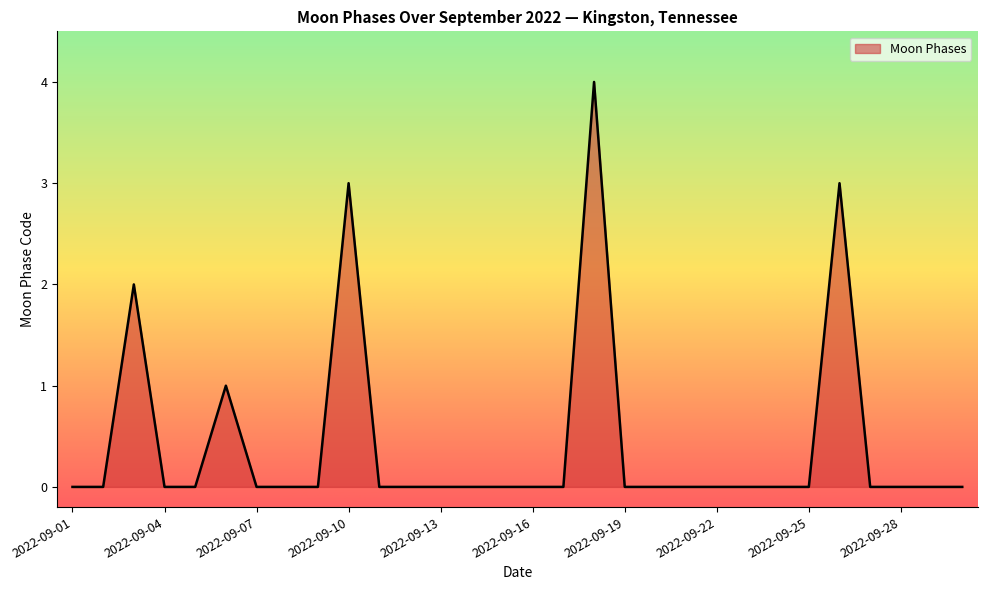

What is the maximum value shown in the chart?

4